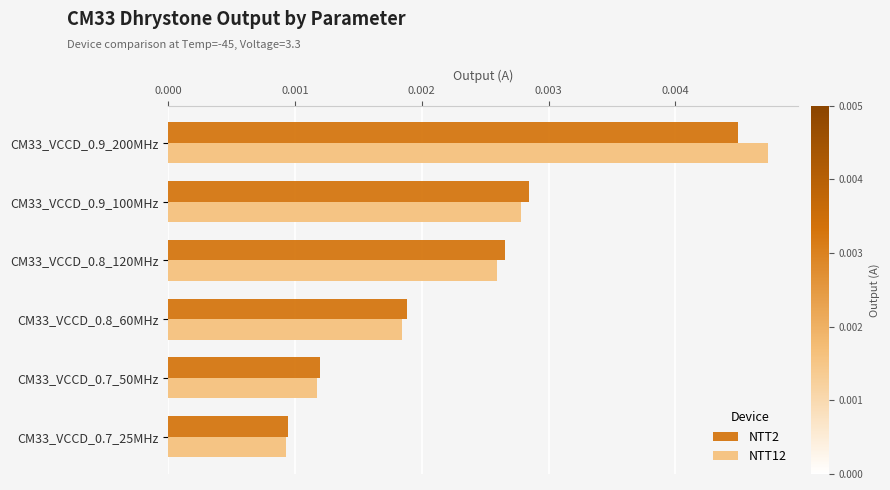

Which series changed the most between CM33_VCCD_0.9_100MHz and CM33_VCCD_0.7_50MHz?

NTT2